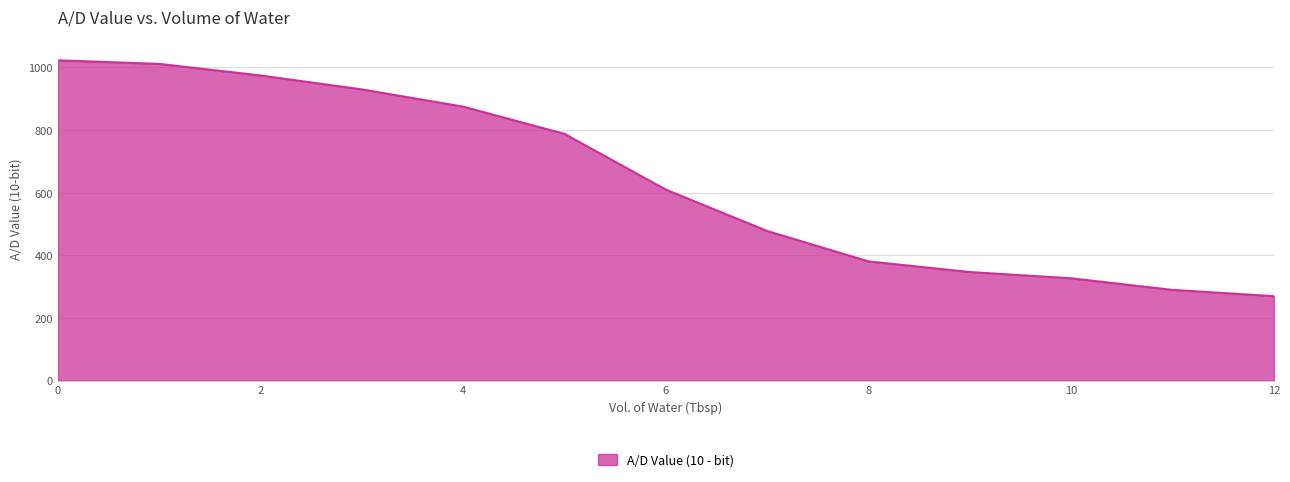

What is the difference between the maximum and minimum values?

753.0